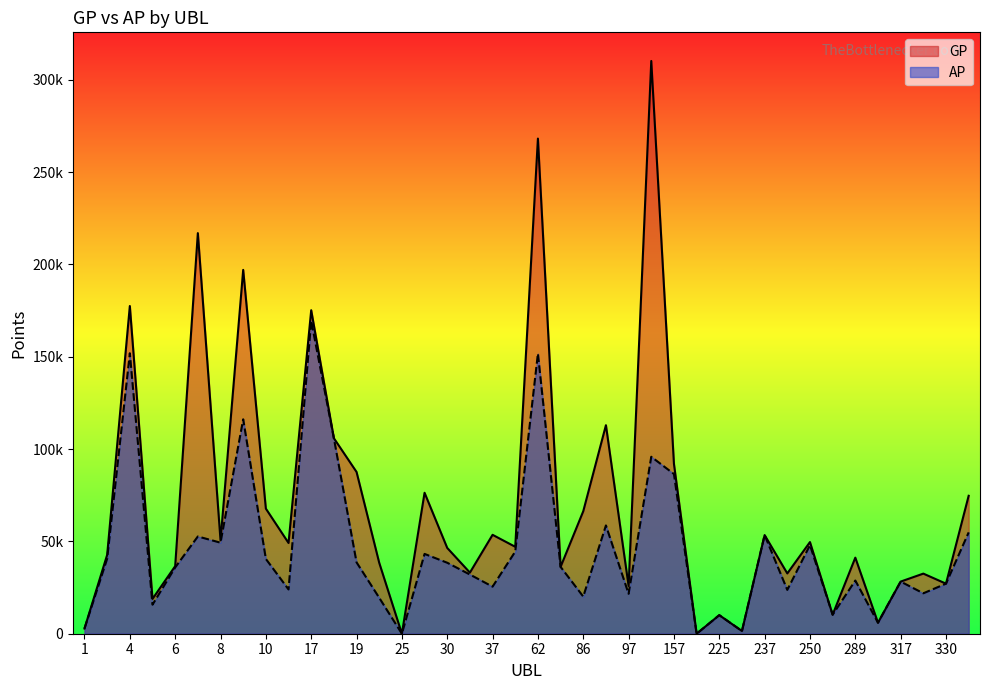

Is it true that GP equals 8761 at 300?

False